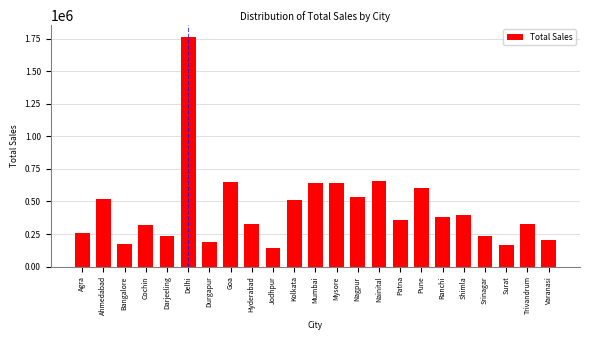

What is the difference between the maximum and minimum values?

1620815